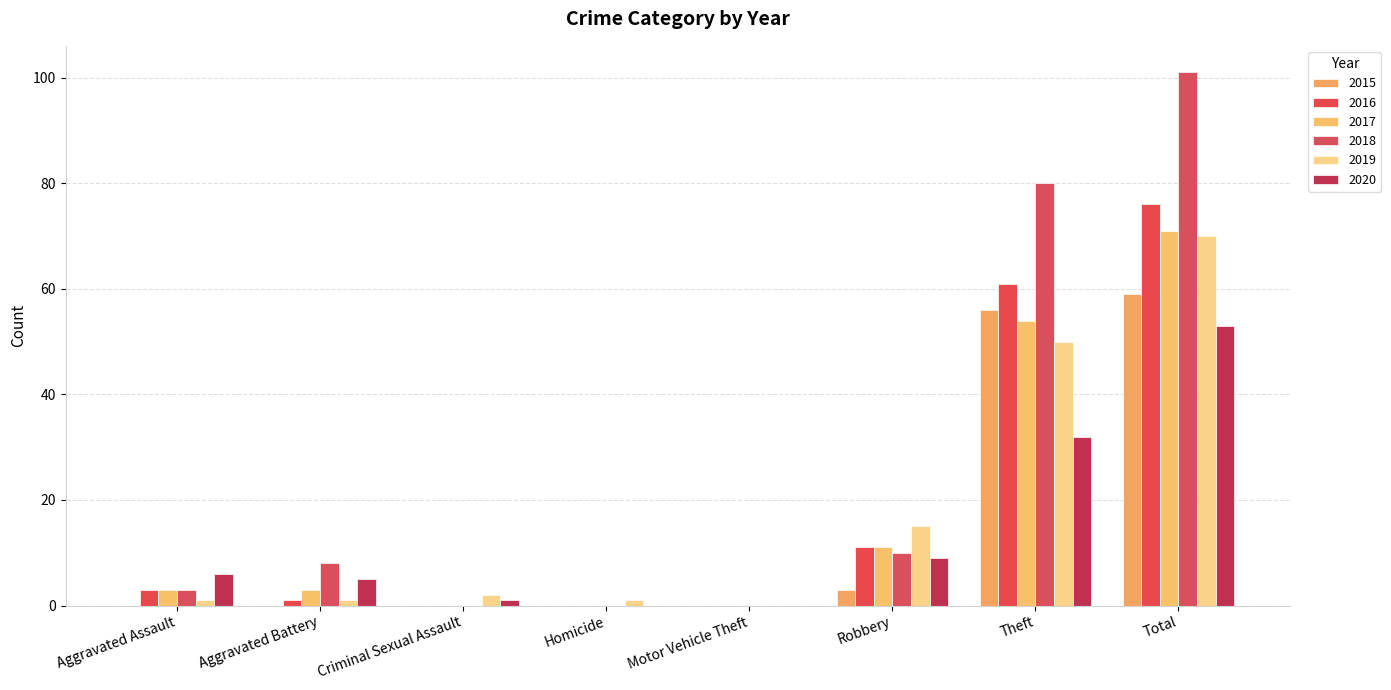

What are all the series names shown in the legend?

2015, 2016, 2017, 2018, 2019, 2020